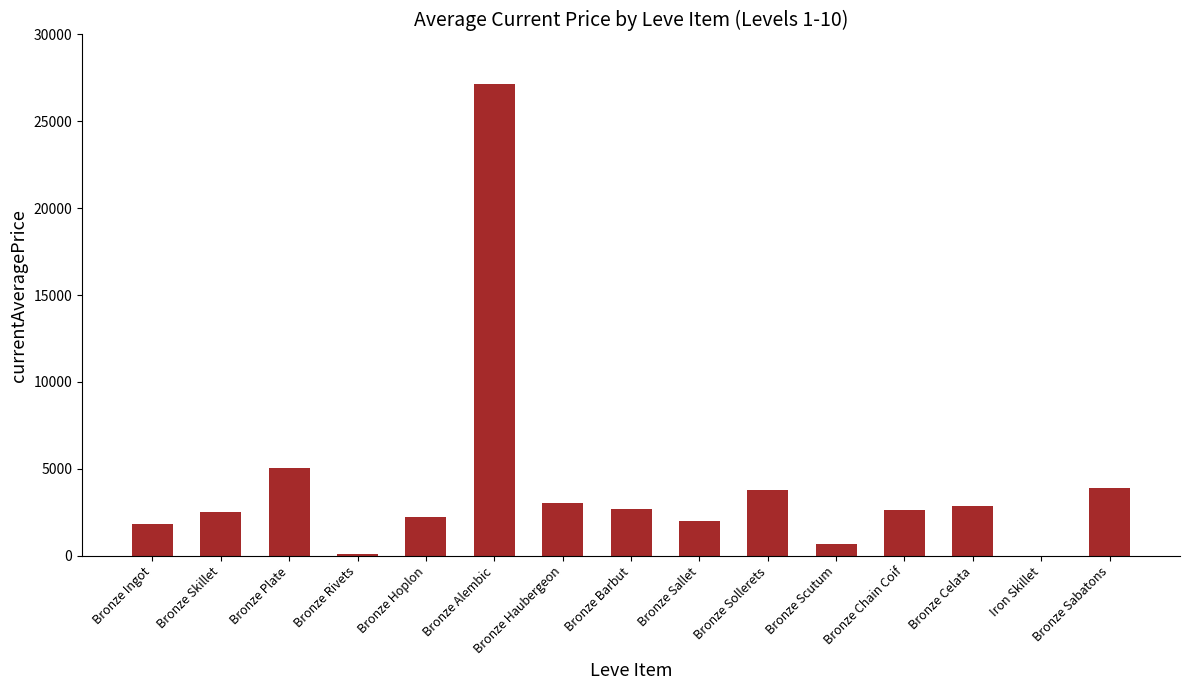

What is the difference between the values at Bronze Ingot and Bronze Sollerets?

1923.4